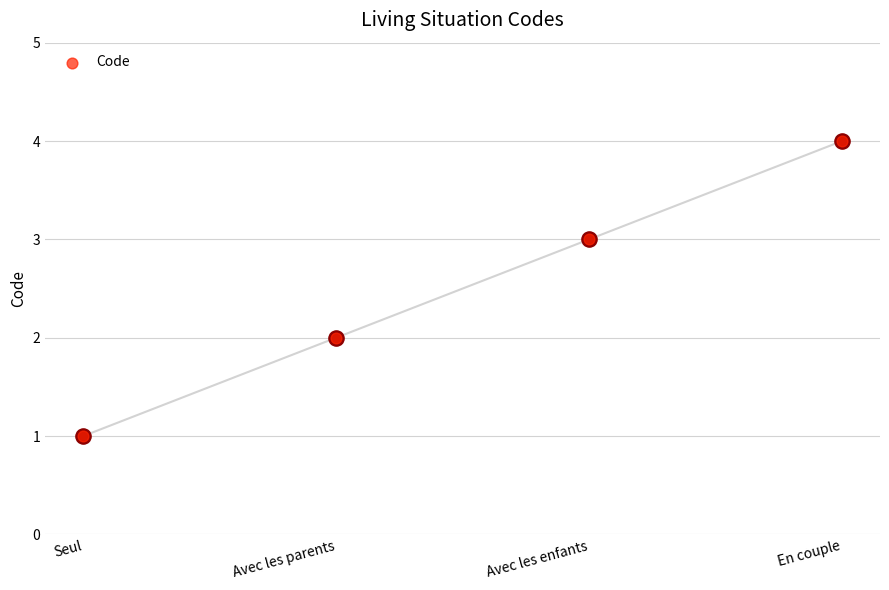

What is the change in value from Seul to Avec les enfants?

+2